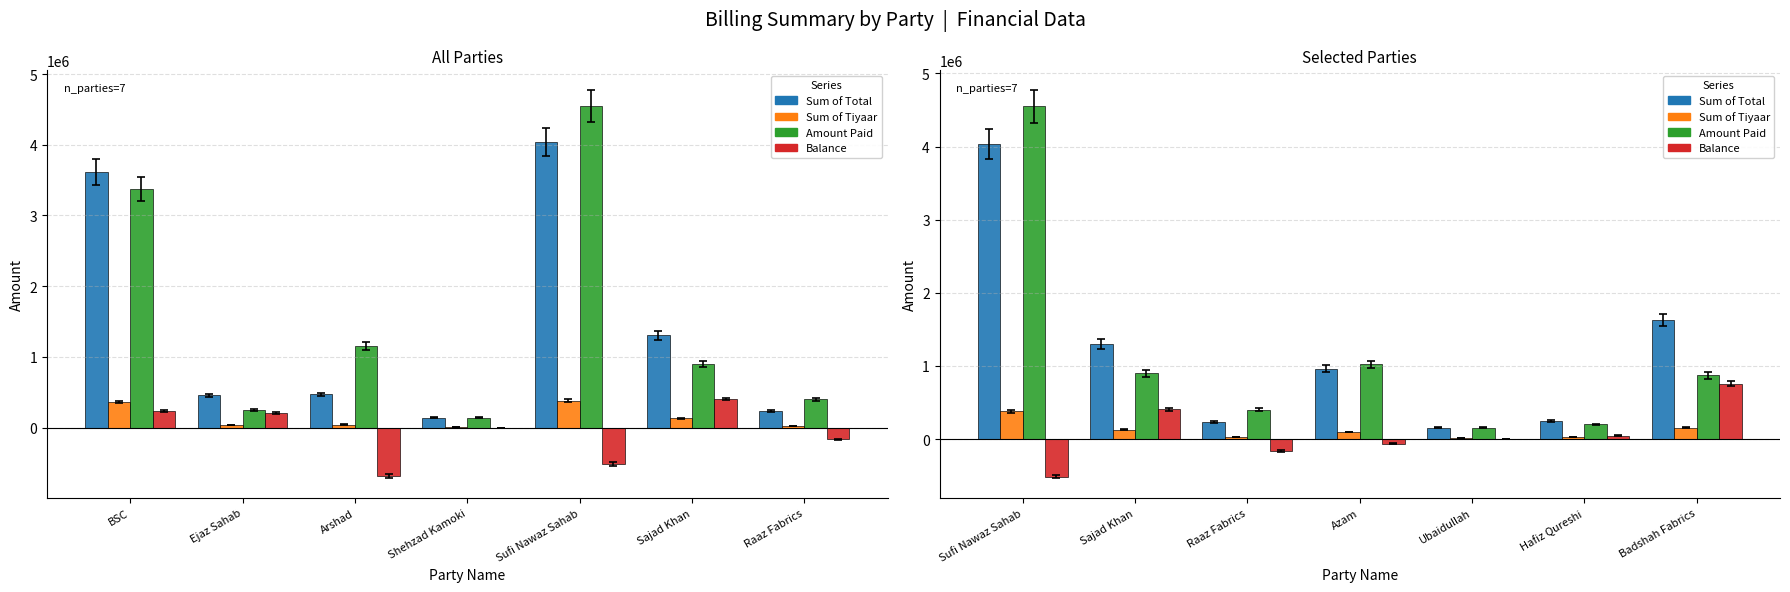

What is the maximum value shown in the chart?

4550000.0